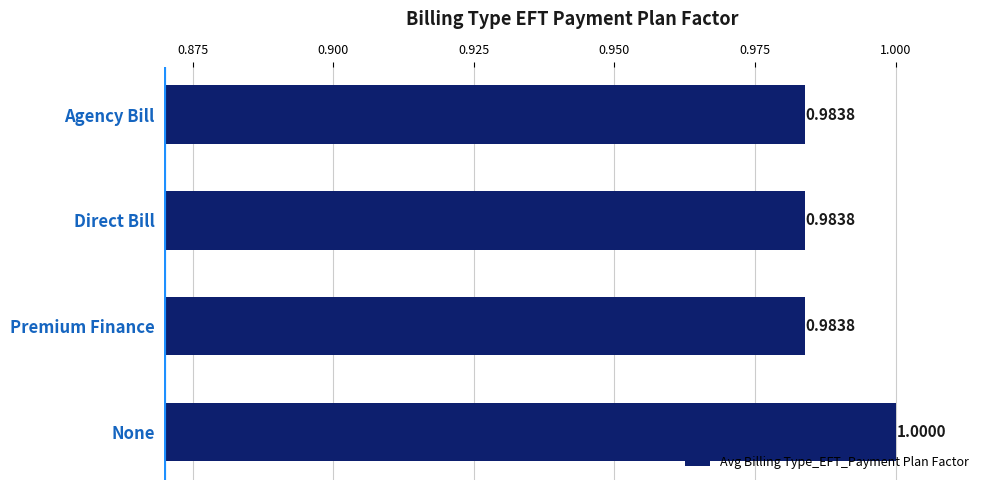

At which category does the chart reach its peak across all series?

None